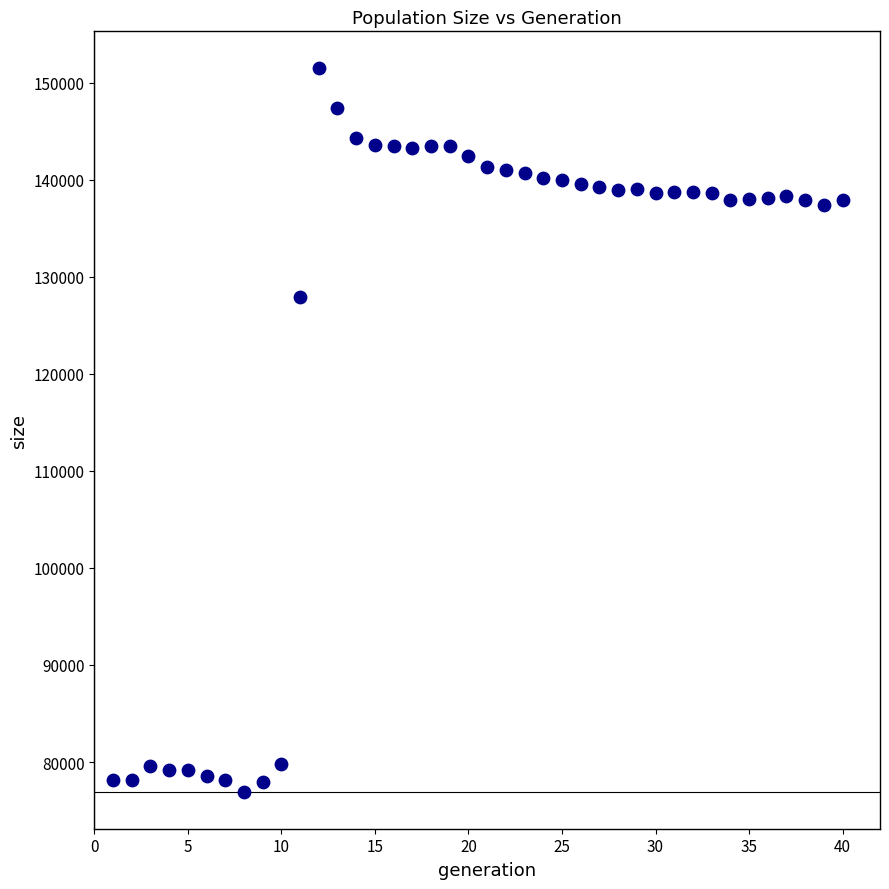

What is the range of X values (max minus min)?

39